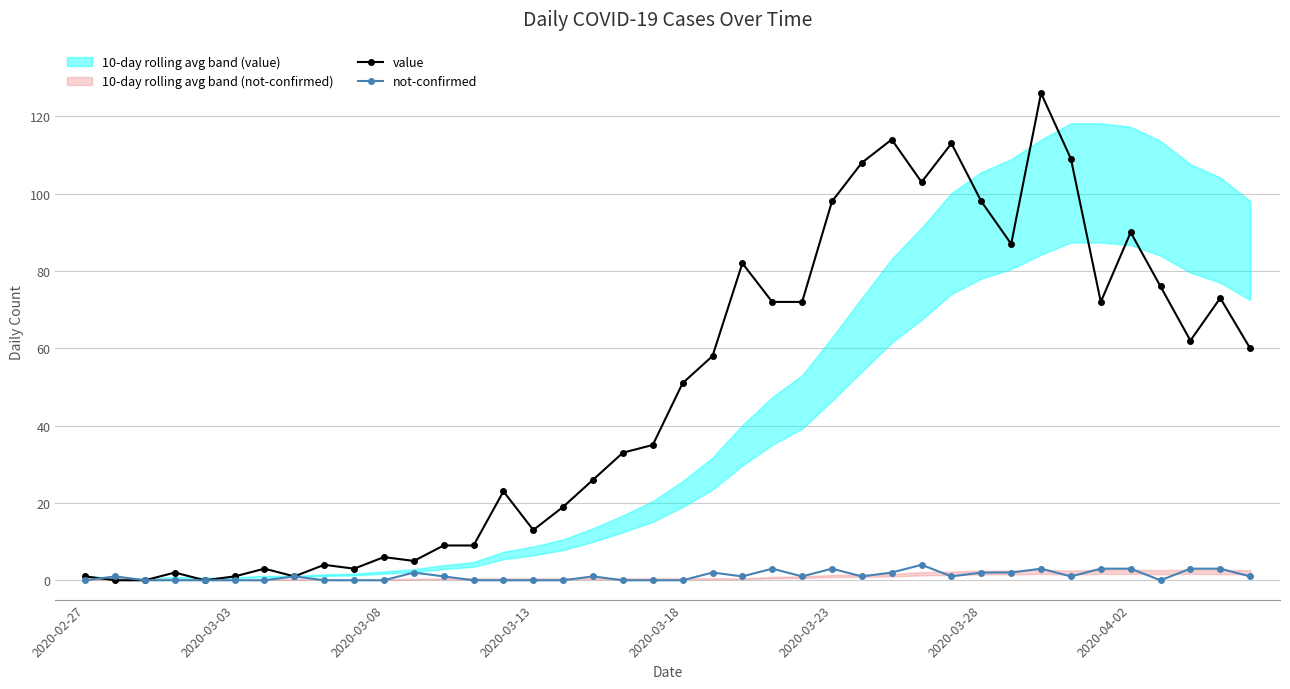

True or false: not-confirmed has more than 0 points higher than both neighbors.

True